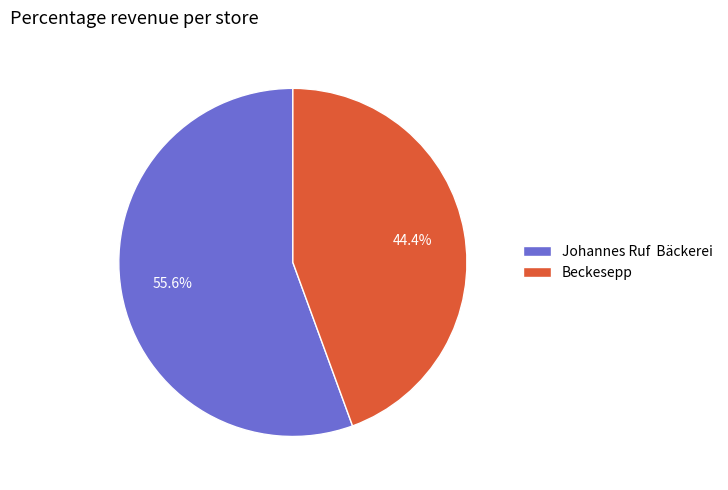

How much of the chart is everything except Johannes Ruf Bäckerei?

44.4%